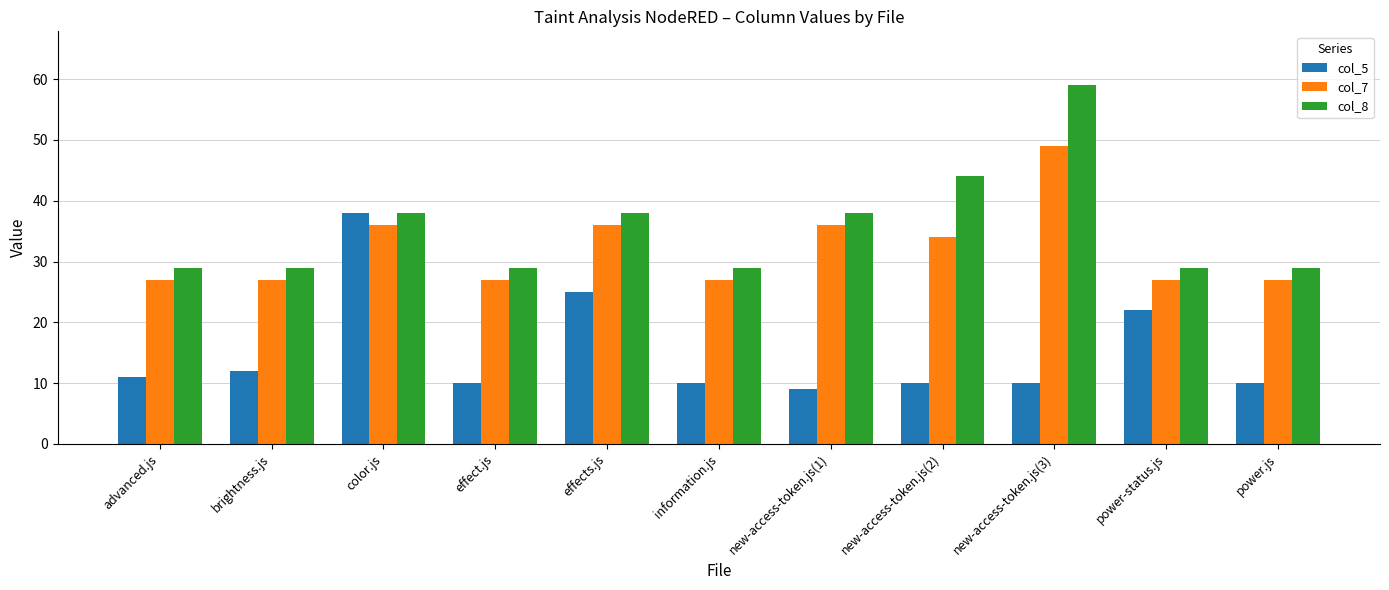

At which category is the sum across all series the highest?

new-access-token.js(3)